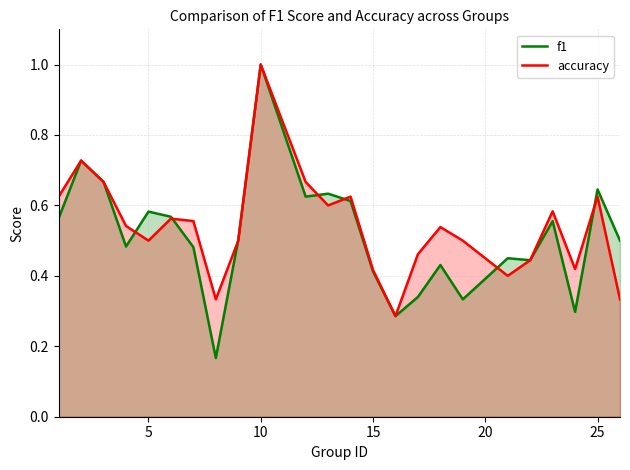

Reading left to right, extract all data points from this chart.

f1: 0.6	0.7	0.7	0.5	0.6	0.6	0.5	0.2	0.5	1.0	0.6	0.6	0.6	0.4	0.3	0.3	0.4	0.3	0.5	0.4	0.6	0.3	0.6	0.5
accuracy: 0.6	0.7	0.7	0.5	0.5	0.6	0.6	0.3	0.5	1.0	0.7	0.6	0.6	0.4	0.3	0.5	0.5	0.5	0.4	0.4	0.6	0.4	0.6	0.3